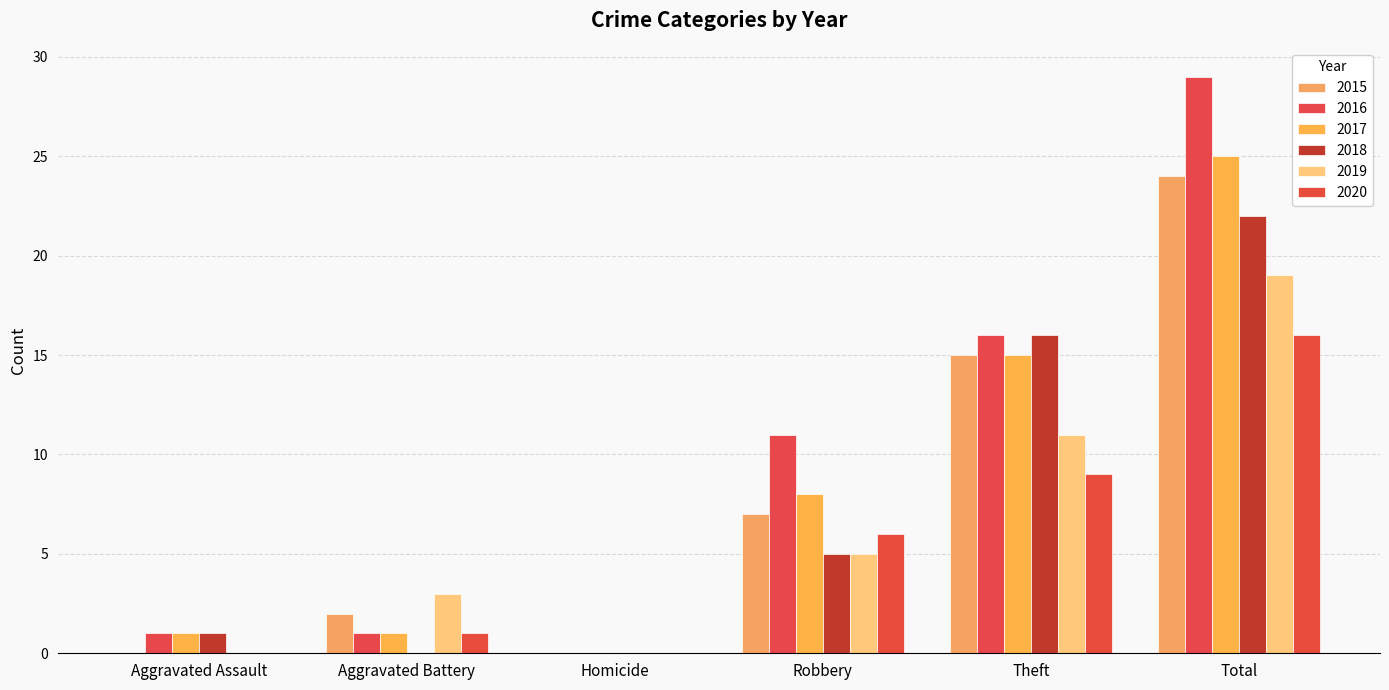

What is the label of the 3rd bar from the right?

Robbery